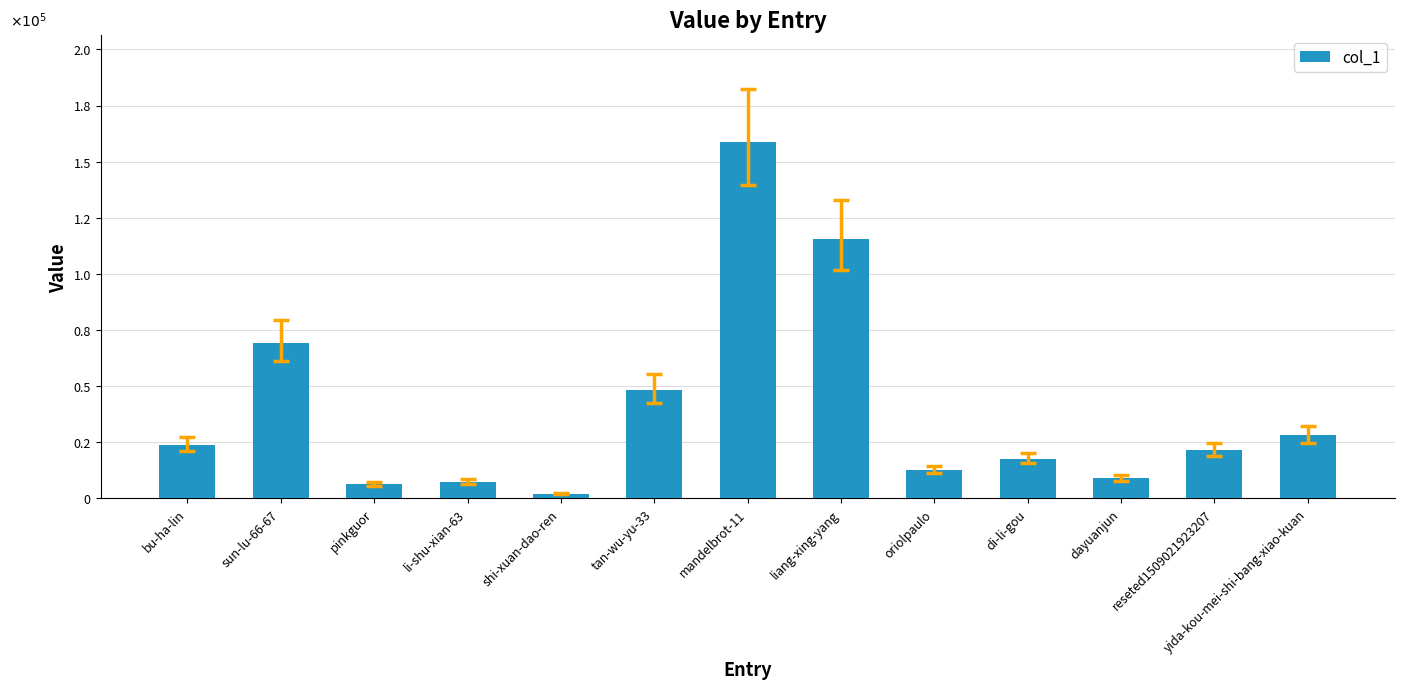

Rank the categories by value from highest to lowest.

mandelbrot-11, liang-xing-yang, sun-lu-66-67, tan-wu-yu-33, yida-kou-mei-shi-bang-xiao-kuan, bu-ha-lin, reseted1509021923207, di-li-gou, oriolpaulo, dayuanjun, li-shu-xian-63, pinkguor, shi-xuan-dao-ren